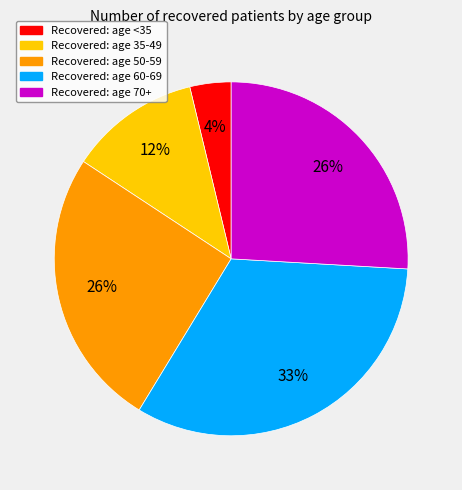

Does any single category account for the majority?

No